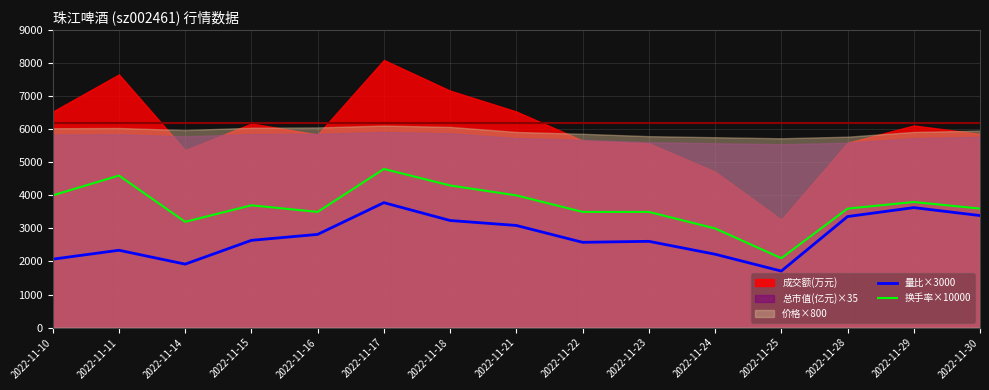

True or false: 量比×3000 has more than 2 points higher than both neighbors.

True